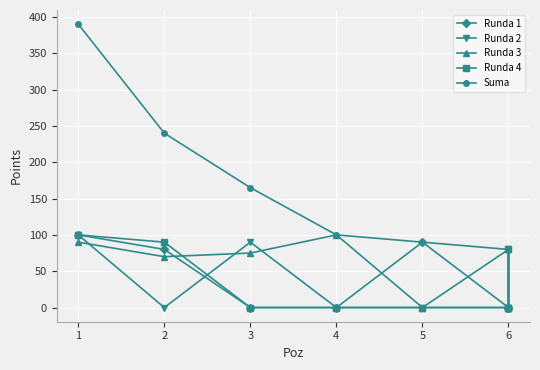

True or false: Runda 4 and Runda 2 cross at least once.

True